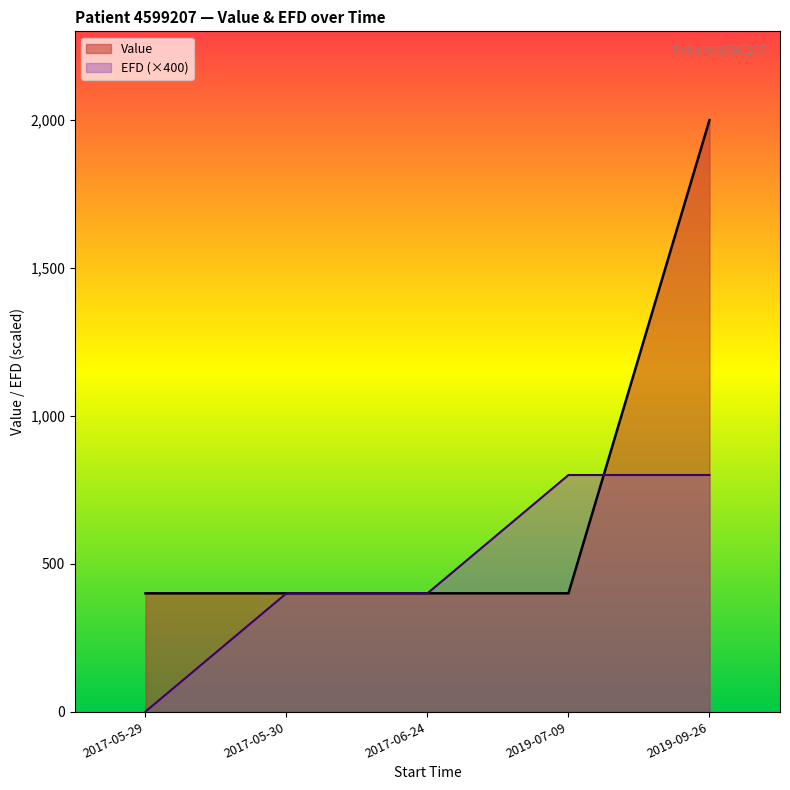

Which series ends up on top after the final intersection of EFD and Value?

Value